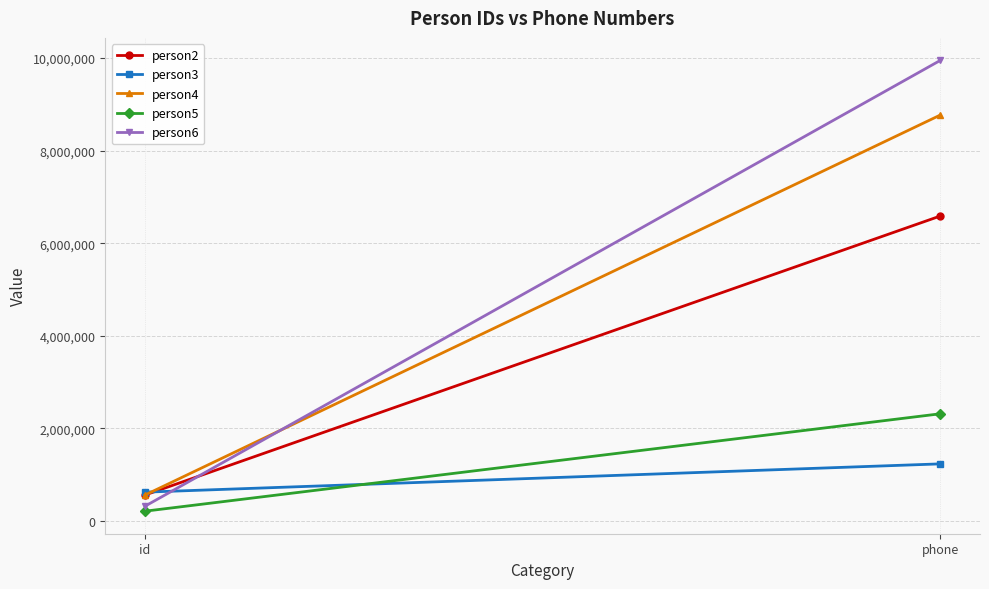

At how many categories does at least one series exceed 6161320?

1